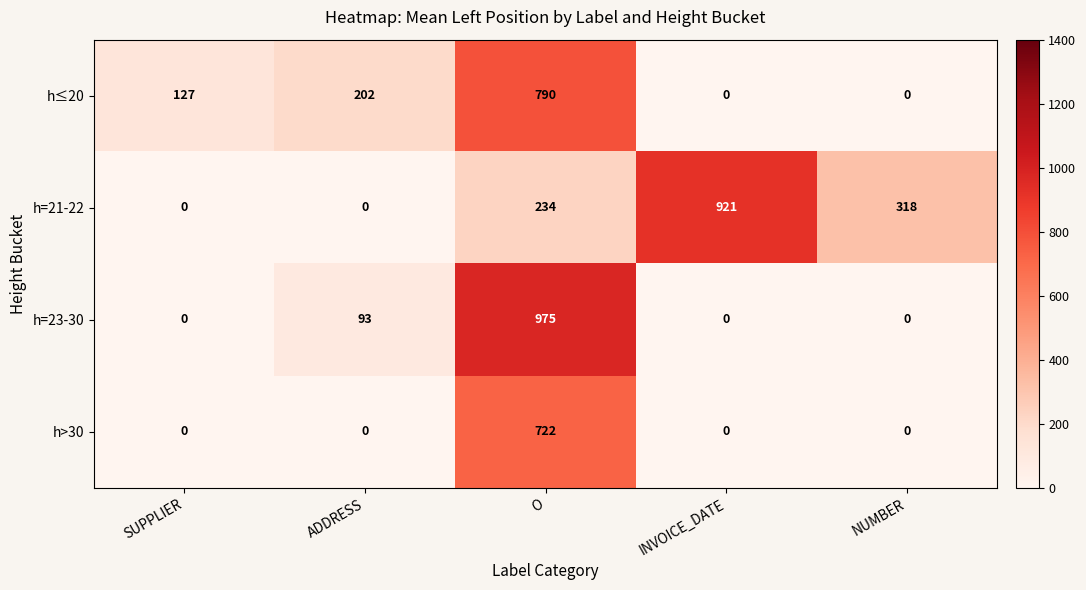

Rank the series by their maximum value, from highest to lowest.

h=23-30, h=21-22, h≤20, h>30